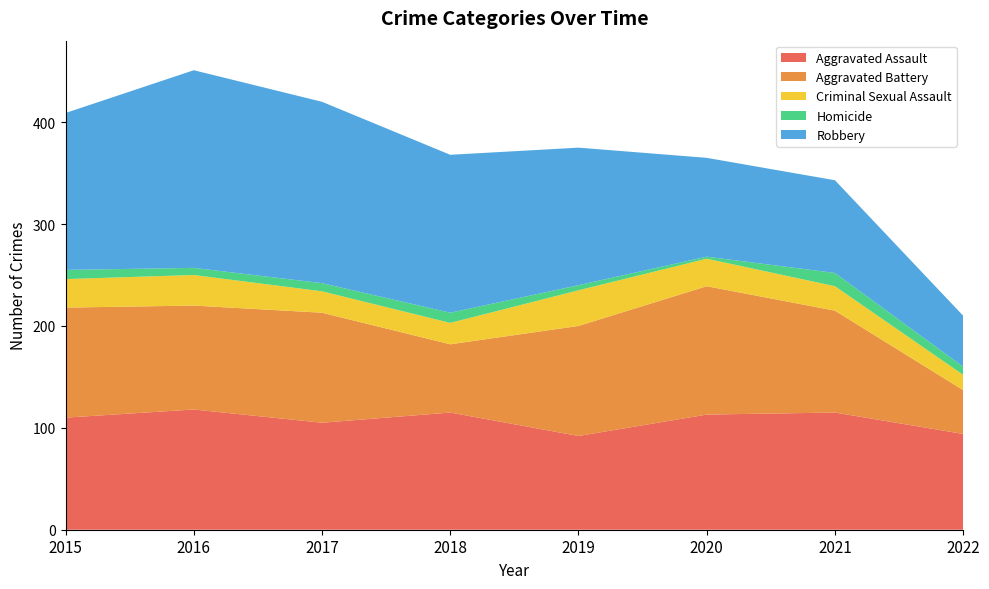

Reading left to right, what are all the values shown in this chart?

Aggravated Assault: 110	118	105	115	92	113	115	94
Aggravated Battery: 108	102	108	67	108	126	100	43
Criminal Sexual Assault: 28	30	21	21	35	27	24	15
Homicide: 9	7	8	10	5	2	13	8
Robbery: 154	194	178	155	135	97	91	50